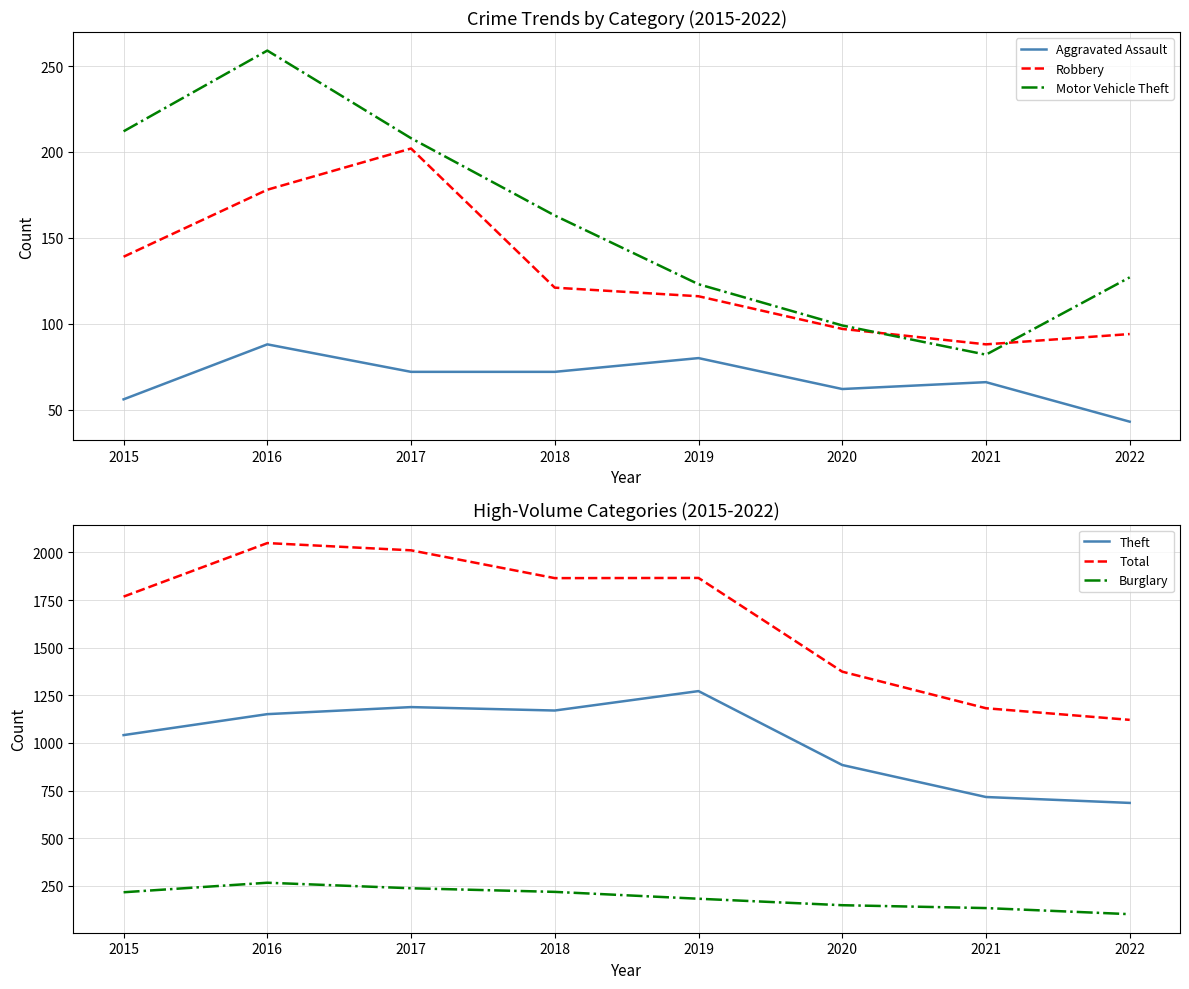

How many interior local valleys does the Total series have?

1